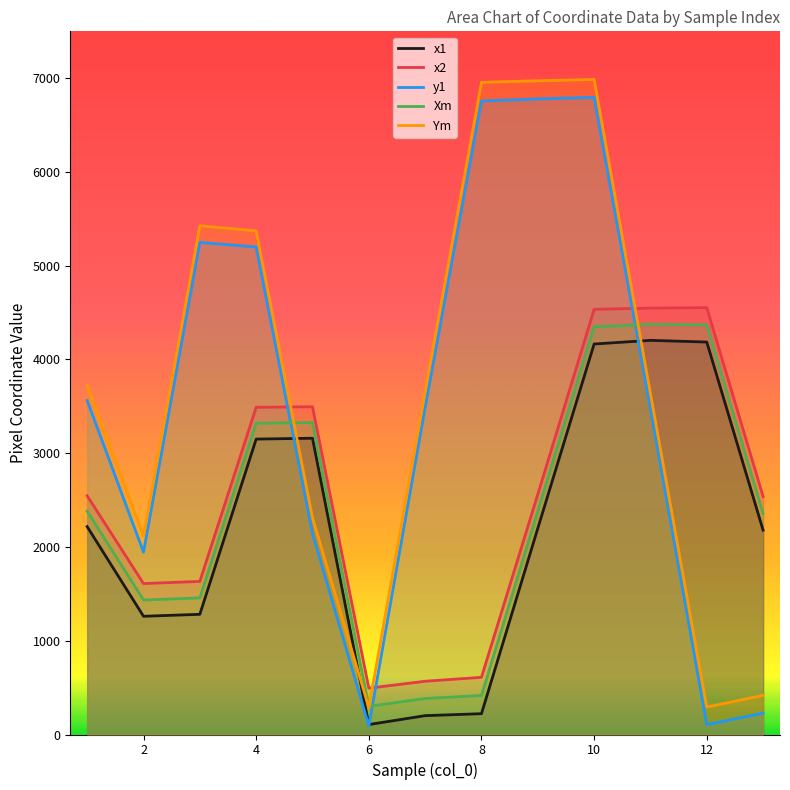

What are all the series names shown in the legend?

x1, x2, y1, Xm, Ym